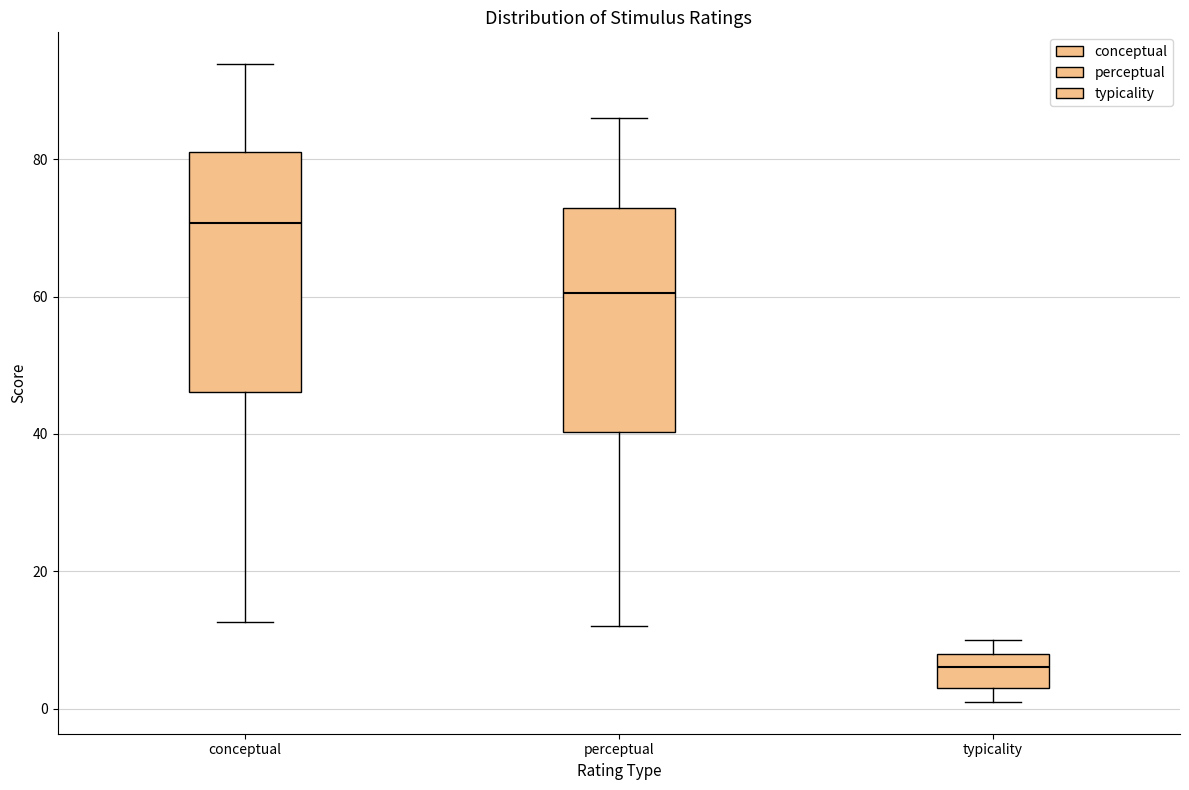

Comparing the boxes themselves (not the whiskers), which one is the tallest?

conceptual